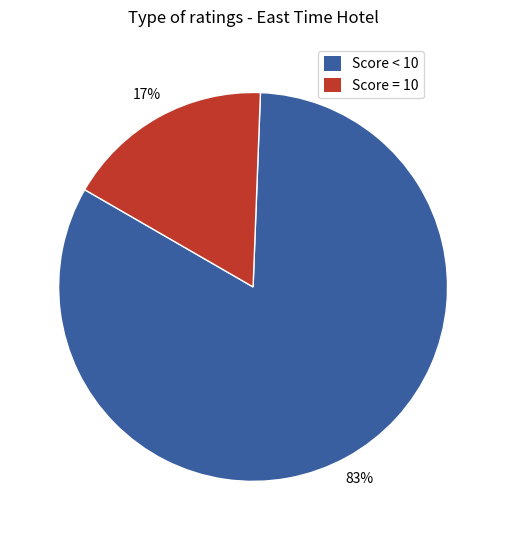

Does any single category account for the majority?

Yes